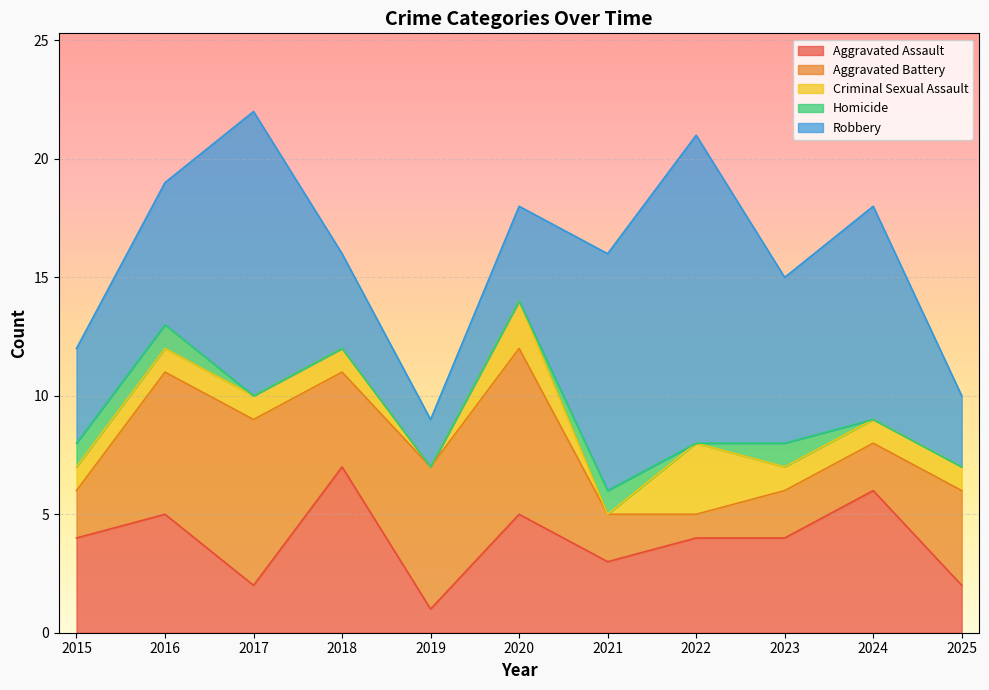

True or false: Homicide has more than 2 interior local peaks.

False